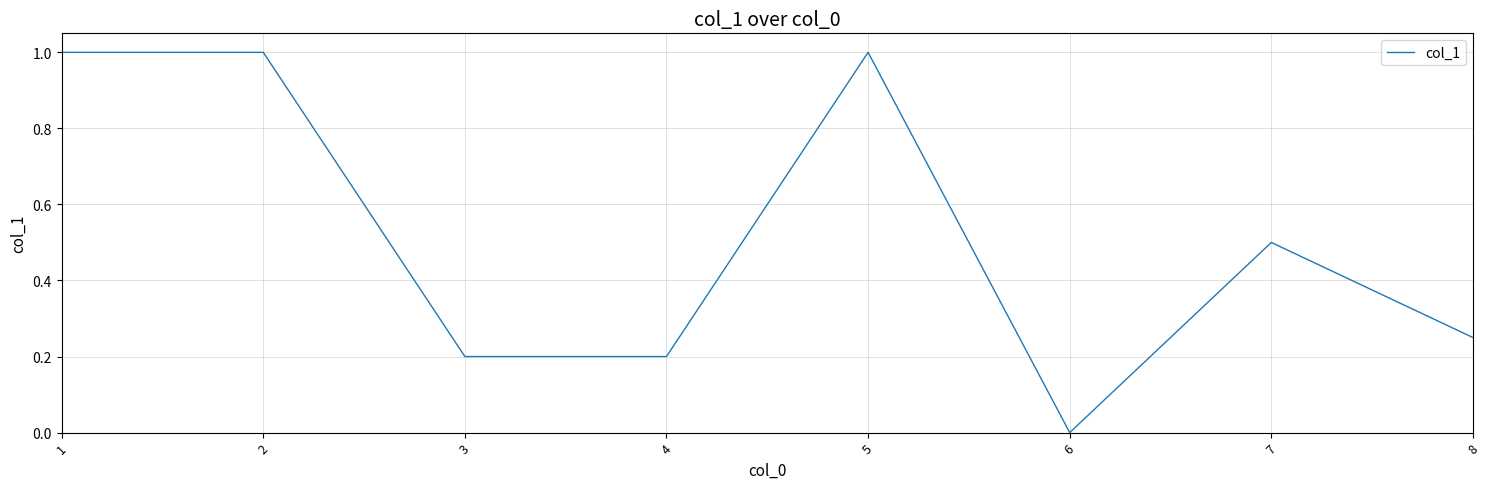

How many positive values are there?

7